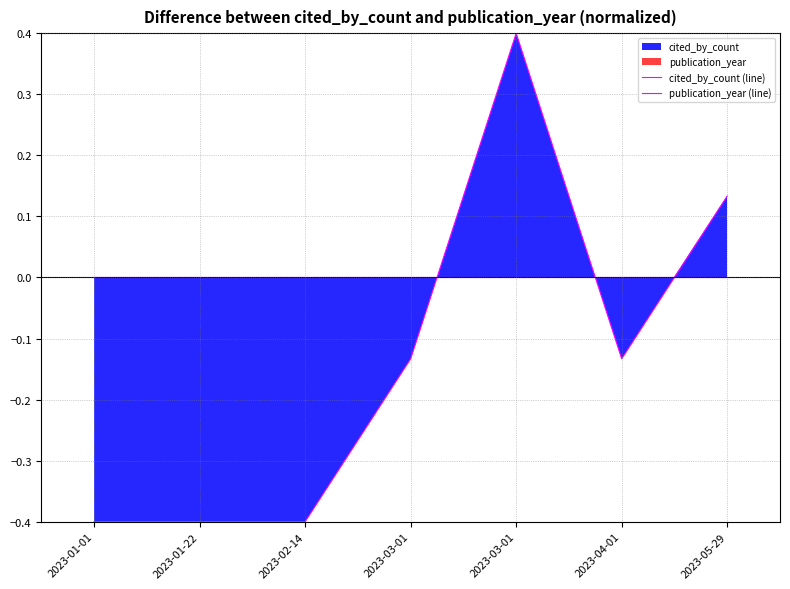

Where do cited_by_count (line) and publication_year (line) first cross each other?

2023-03-01 and 2023-03-01